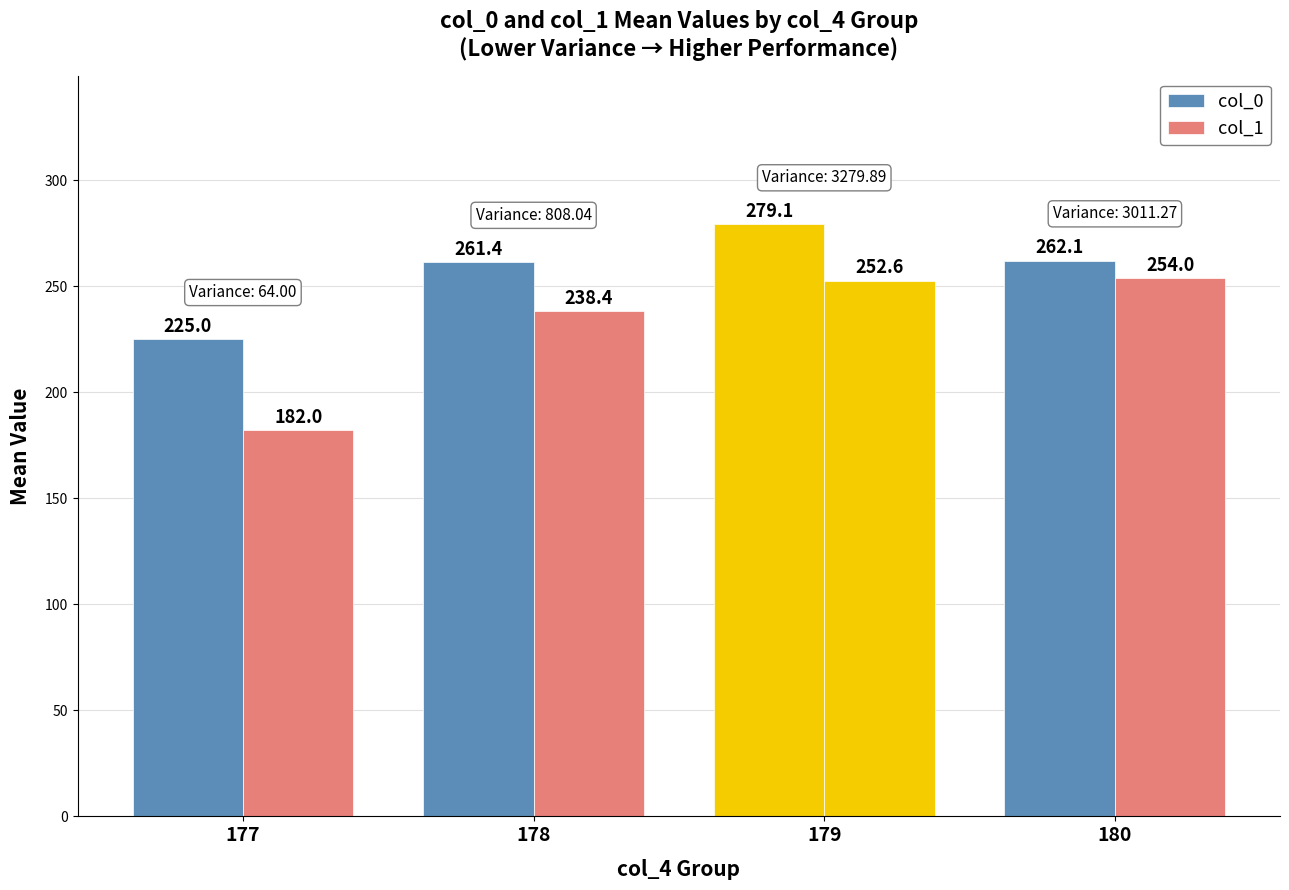

How many data points in col_0 are less than 262?

2